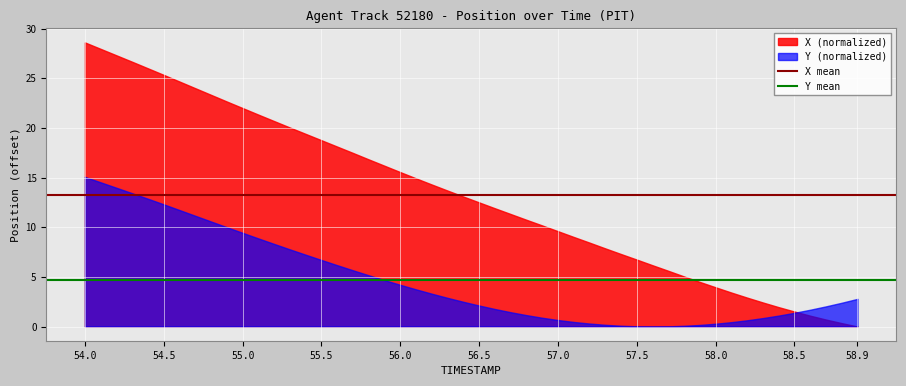

Where is X mean nearest to the value 13?

54.0